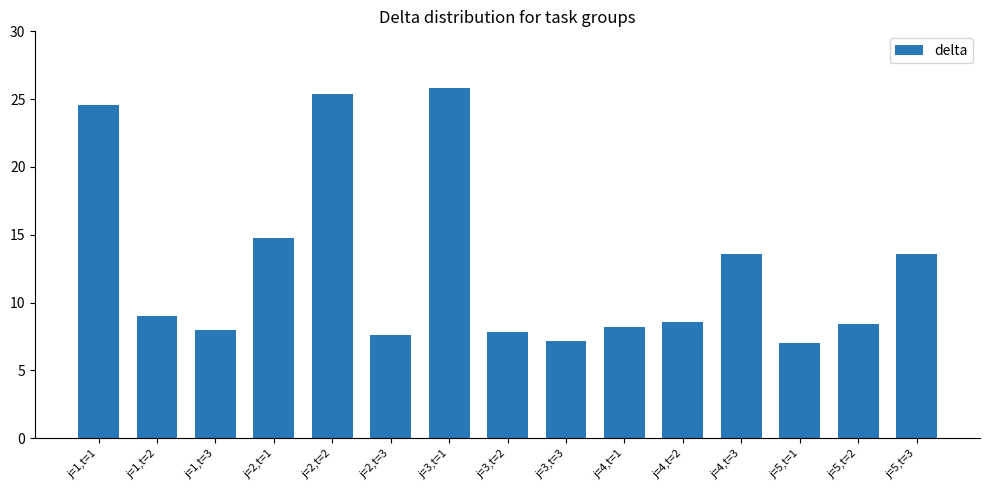

What is the value of the 10th bar from the left?

8.2